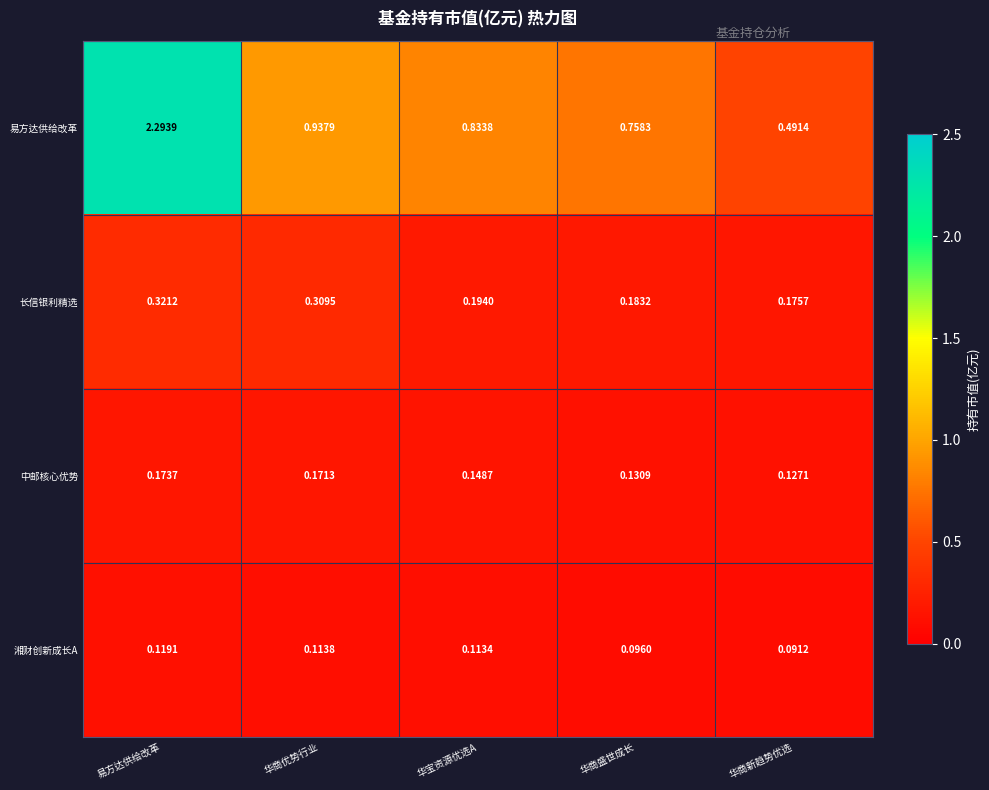

At which category does the chart reach its peak across all series?

易方达供给改革